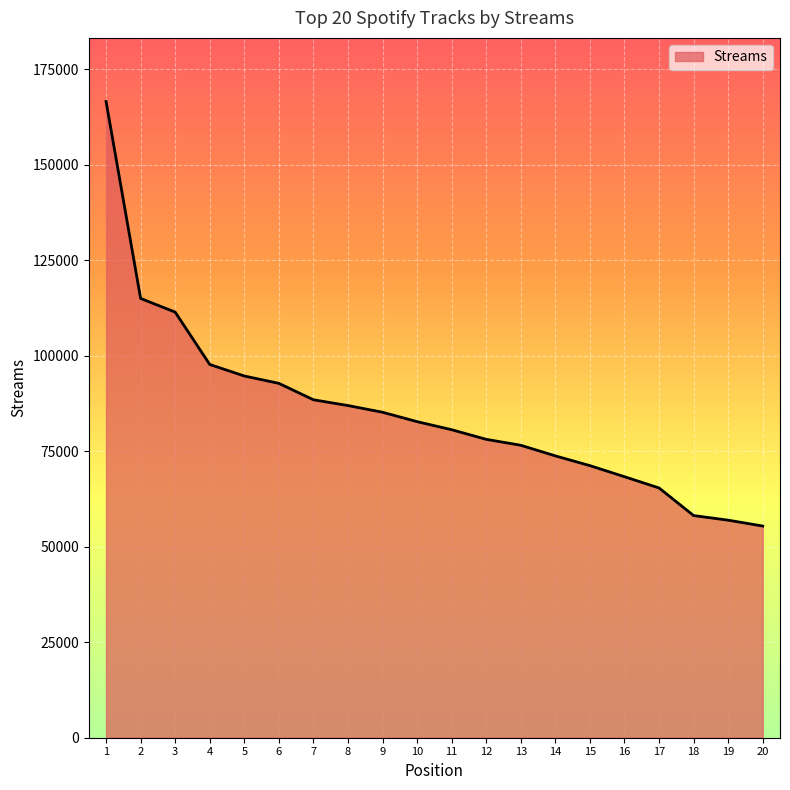

Approximately how many times larger is the value at 18 compared to 1?

0.3